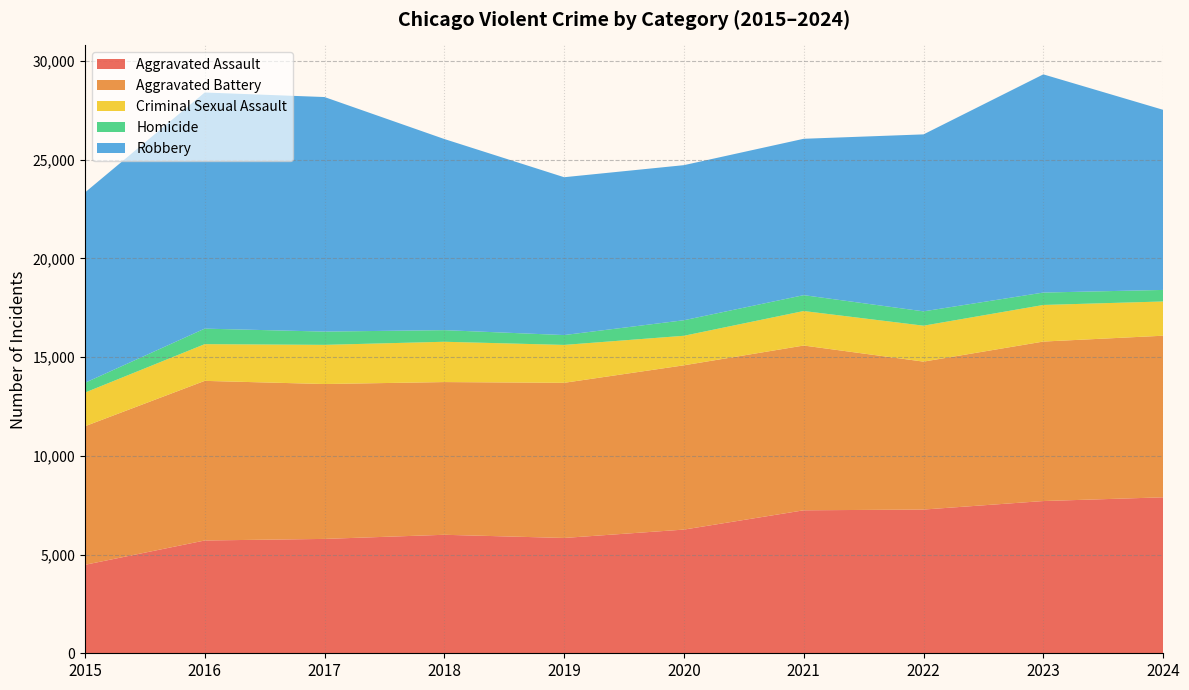

Reading left to right, what are all the values shown in this chart?

Aggravated Assault: 4480	5713	5793	6002	5841	6265	7242	7280	7711	7900
Aggravated Battery: 7019	8085	7845	7735	7858	8321	8346	7493	8078	8185
Criminal Sexual Assault: 1704	1860	1984	2042	1920	1496	1748	1820	1854	1735
Homicide: 496	786	672	588	499	787	804	726	628	584
Robbery: 9638	11960	11880	9681	7995	7855	7920	8964	11052	9123